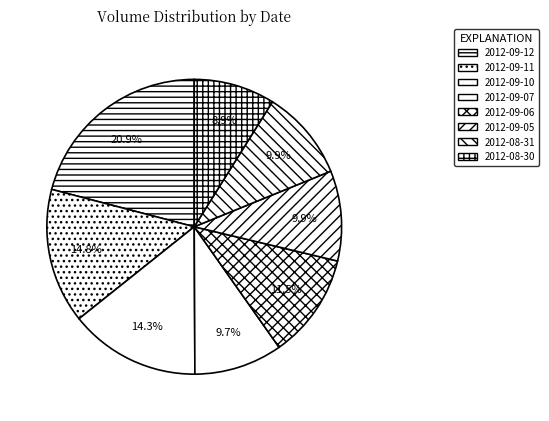

What is the smallest slice in the pie chart?

2012-08-30